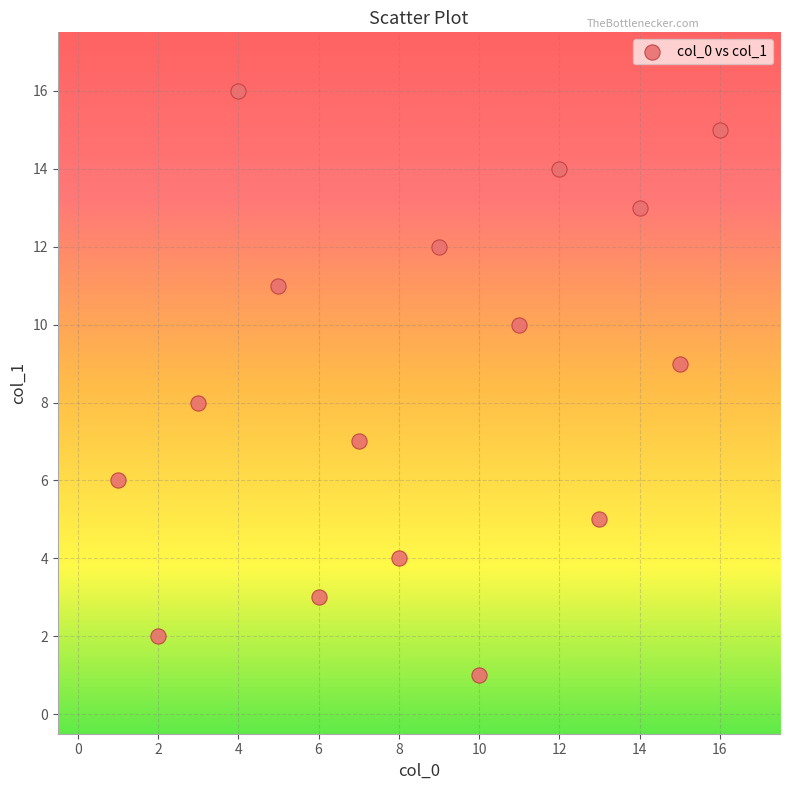

What is the range of X values (max minus min)?

15